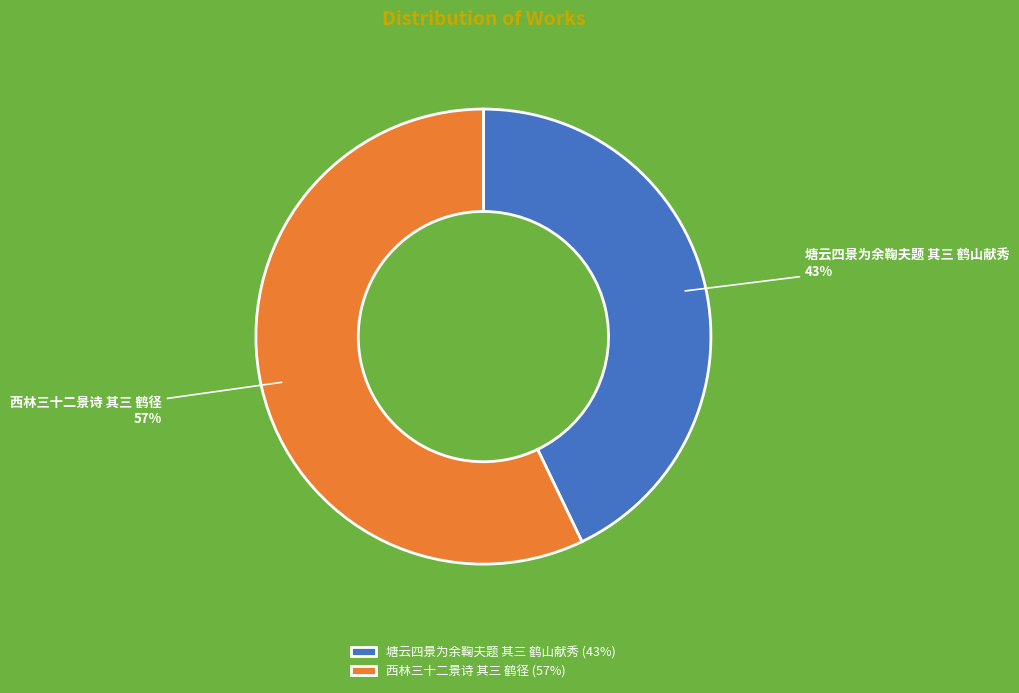

What is the smallest slice in the pie chart?

塘云四景为余鞠夫题 其三 鹤山献秀